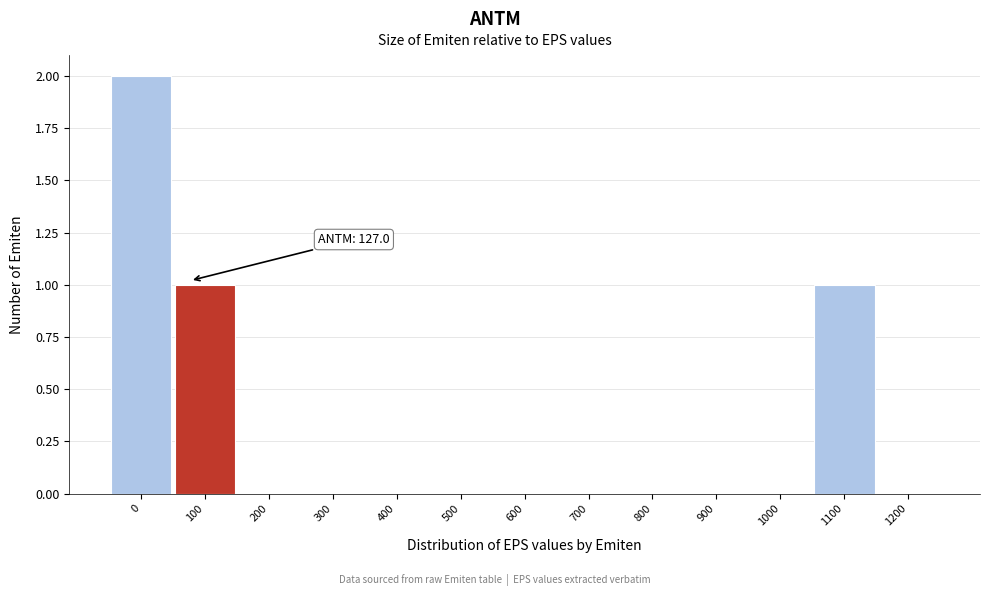

Reading left to right, list all the values displayed in this chart.

0=2	100=1	200=0	300=0	400=0	500=0	600=0	700=0	800=0	900=0	1000=0	1100=1	1200=0